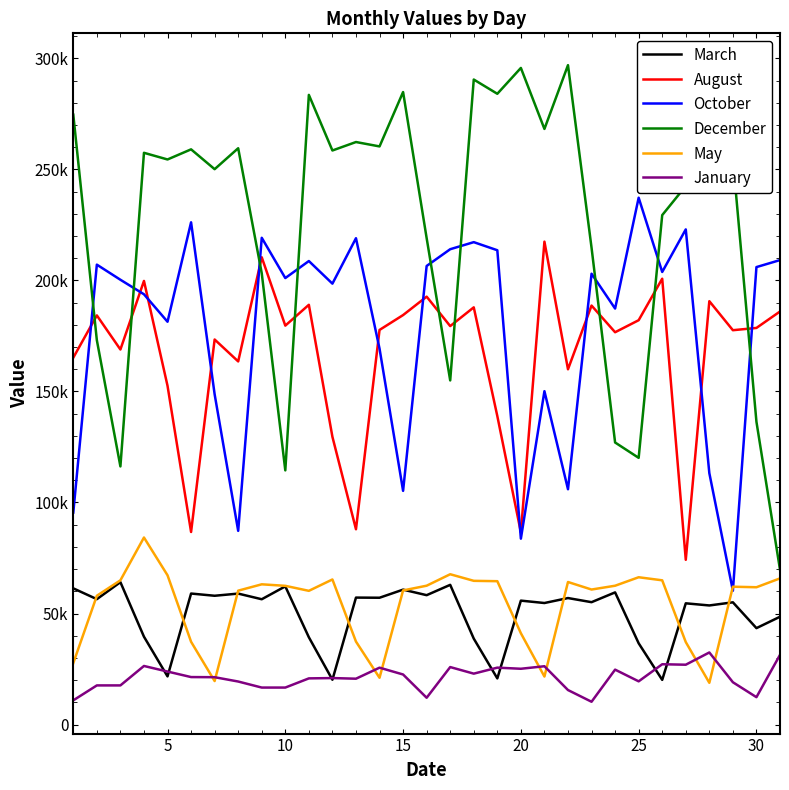

What are all the series names shown in the legend?

March, August, October, December, May, January